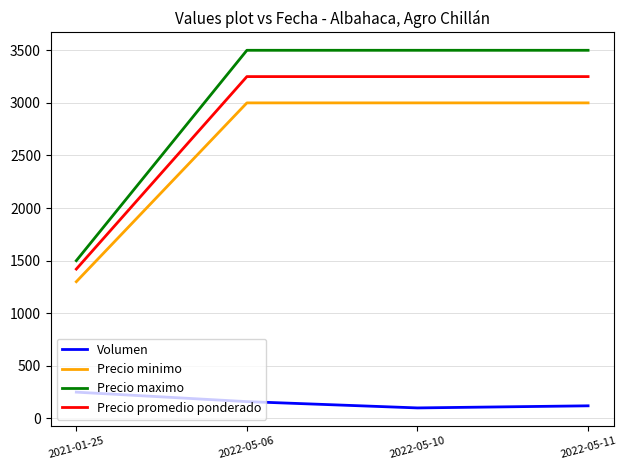

True or false: Precio maximo and Volumen cross at least once.

False